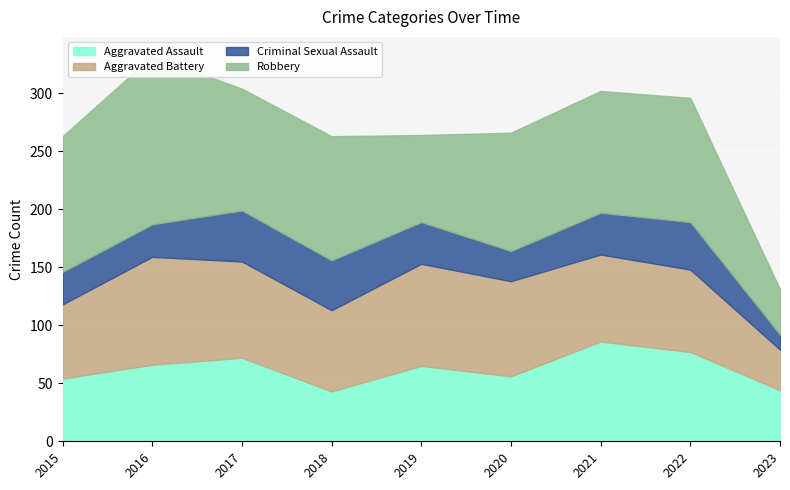

Reading left to right, extract all data points from this chart.

Aggravated Assault: 2015=54	2016=66	2017=72	2018=43	2019=65	2020=56	2021=86	2022=77	2023=44
Aggravated Battery: 2015=64	2016=93	2017=83	2018=70	2019=88	2020=82	2021=75	2022=71	2023=35
Criminal Sexual Assault: 2015=28	2016=28	2017=44	2018=43	2019=36	2020=26	2021=36	2022=41	2023=13
Robbery: 2015=117	2016=145	2017=105	2018=107	2019=75	2020=102	2021=105	2022=107	2023=39